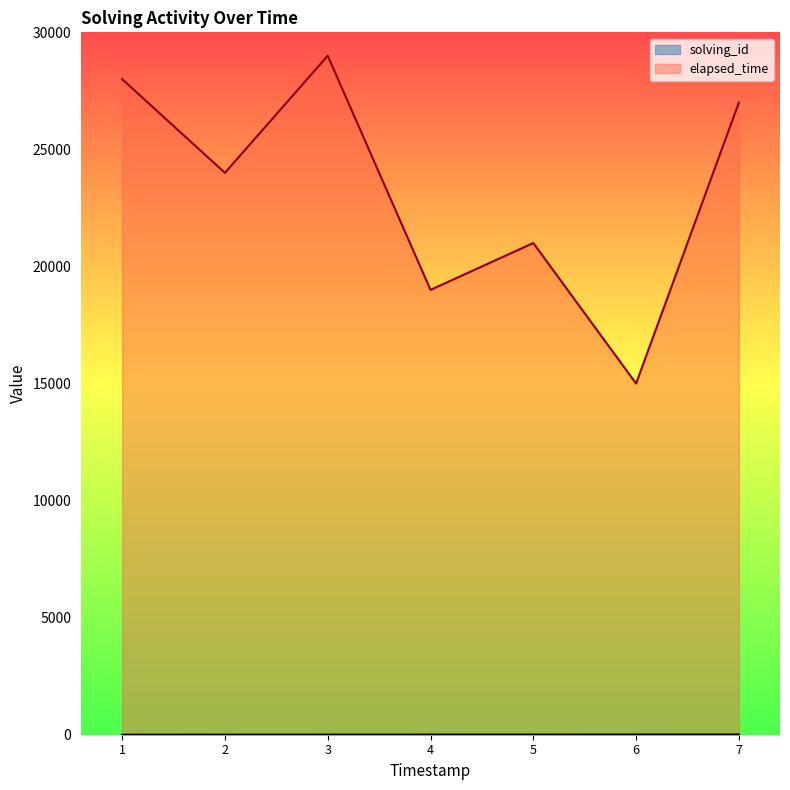

True or false: solving_id and elapsed_time cross at least once.

False